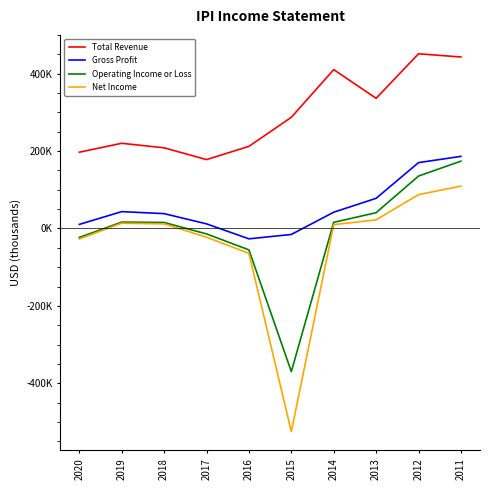

Does the chart have visible grid lines?

No